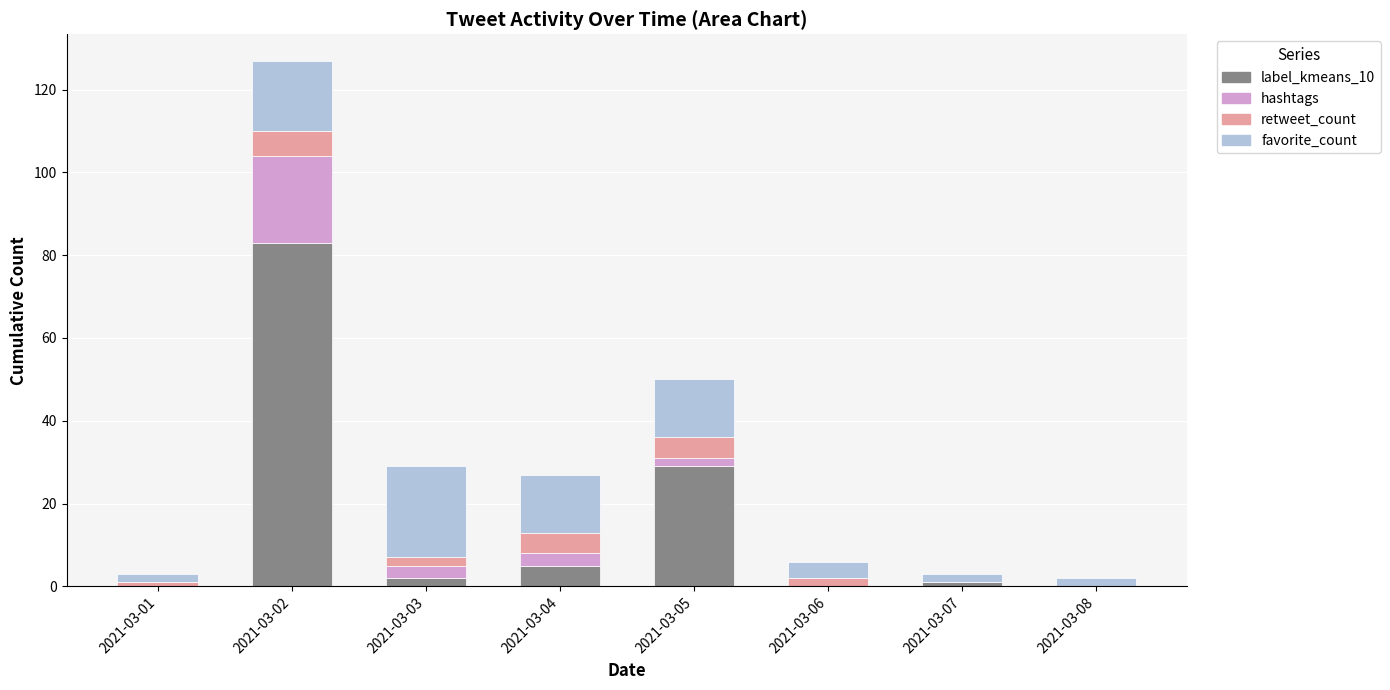

What is the sum of all favorite_count values?

120